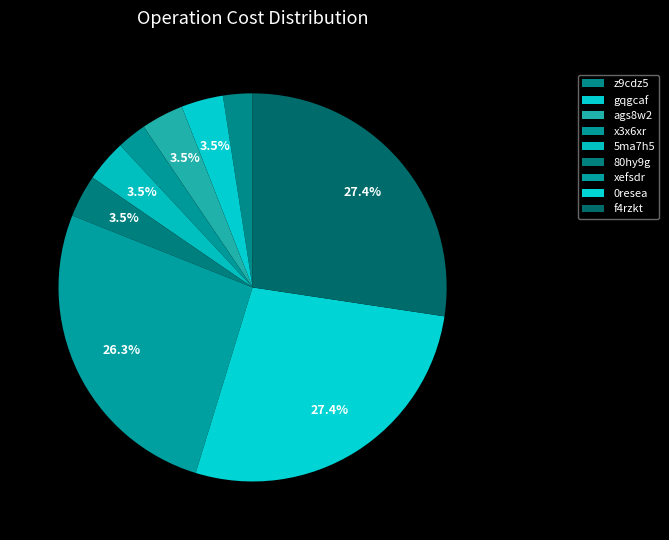

Approximately how many times larger is the value at xefsdr compared to f4rzkt?

1.0